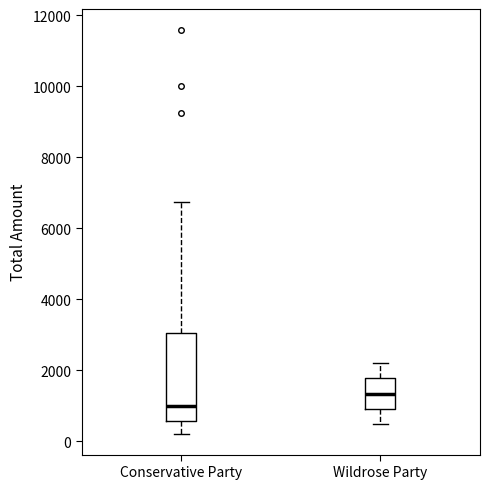

Where does the median line of the box for Conservative Party sit on the y-axis? The values are not printed on the chart, so give them approximately, as read against the axis.

1000